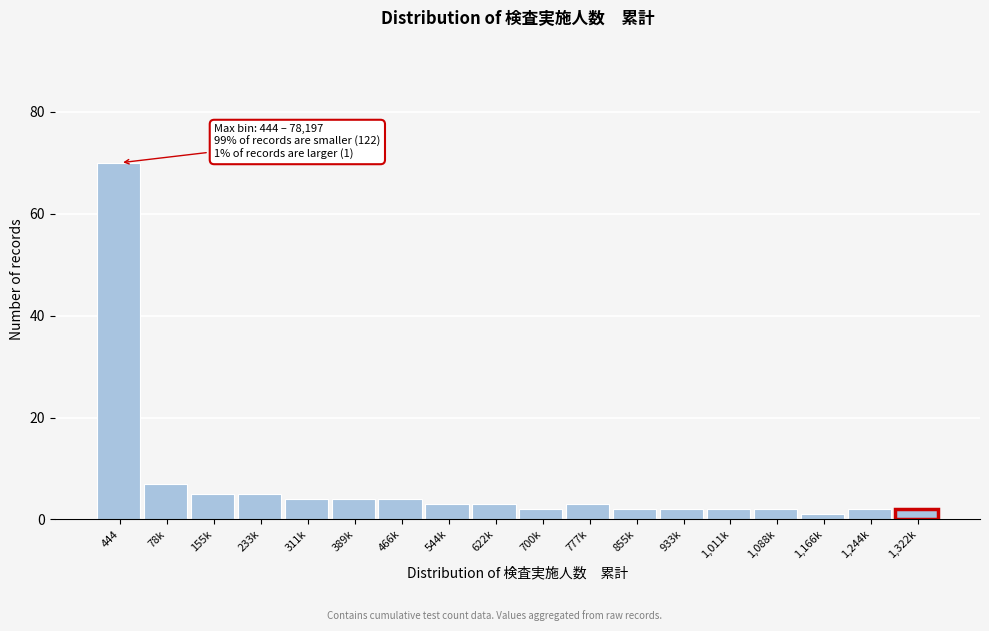

Reading right to left, what are all the values shown in this chart?

2	2	1	2	2	2	2	3	2	3	3	4	4	4	5	5	7	70